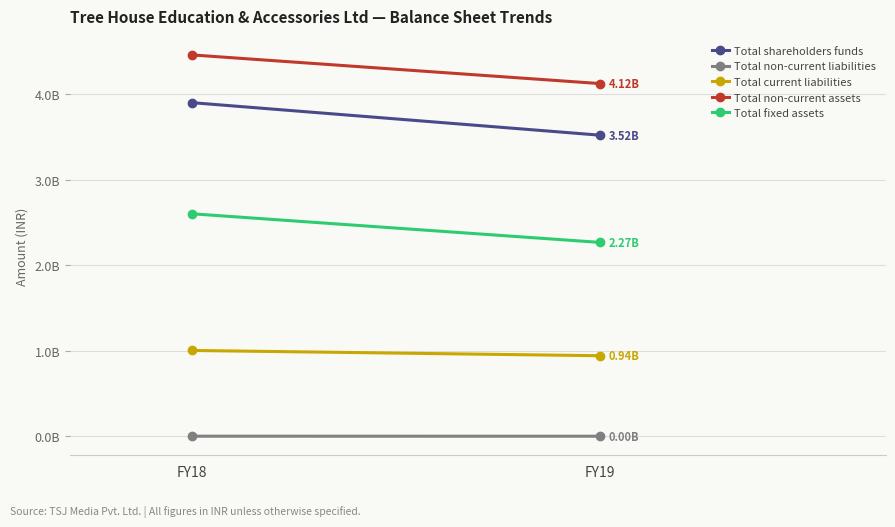

Reading left to right, transcribe all the data shown in this chart.

Total shareholders funds: 3899352265	3519062224
Total non-current liabilities: 335166	0
Total current liabilities: 1002665563	940978588
Total non-current assets: 4457456187	4122490471
Total fixed assets: 2600236954	2265563397